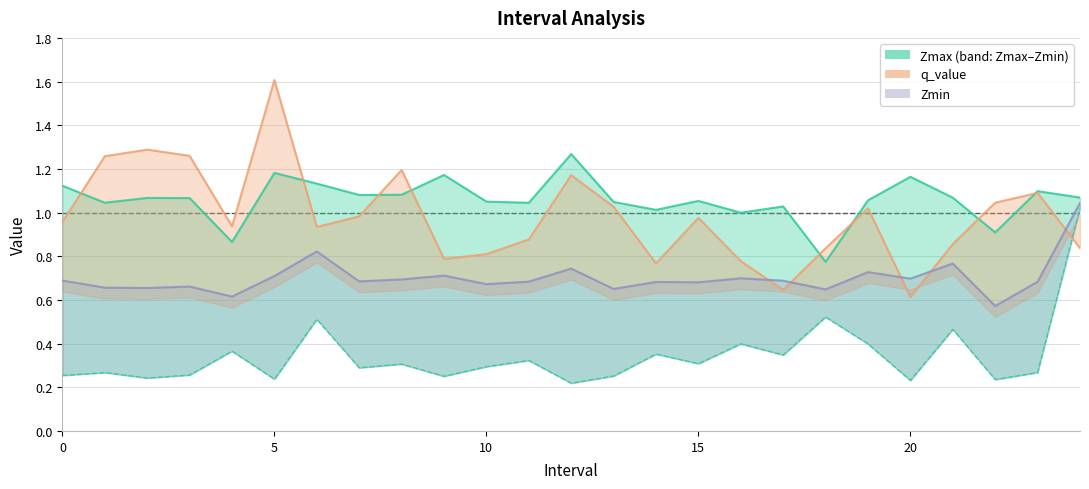

Where do Zmax and q_value first cross each other?

0 and 1